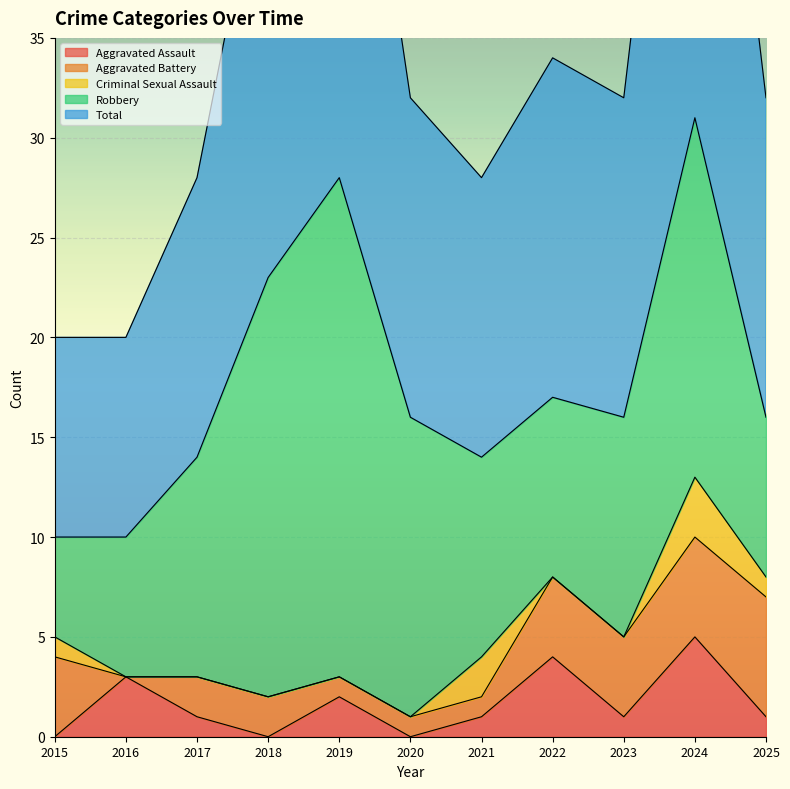

Which category has the highest value in the Aggravated Assault series?

2024